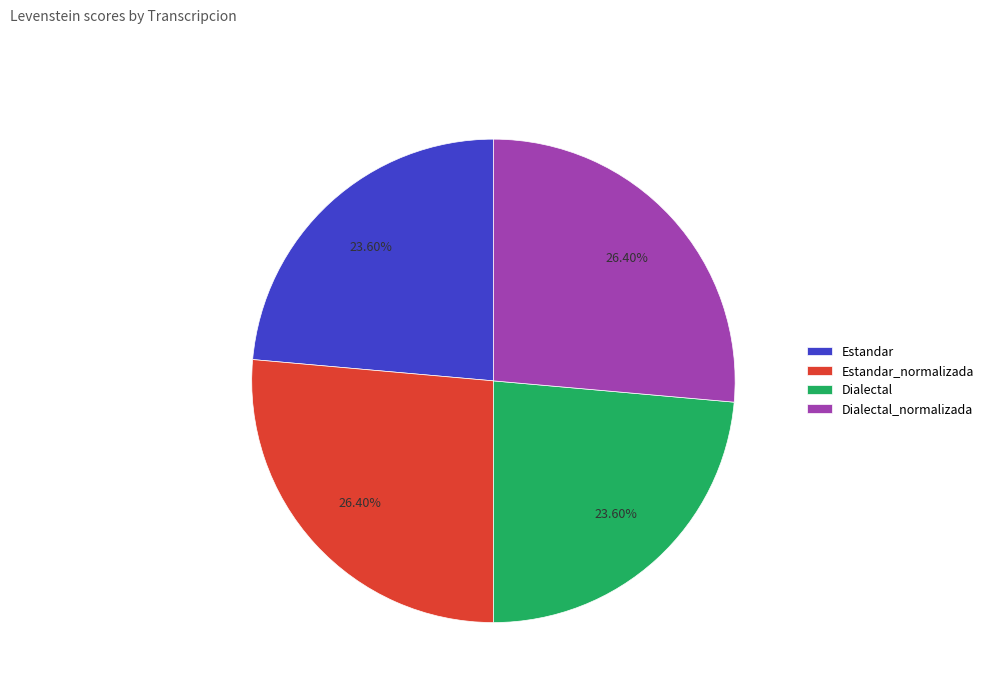

Approximately how many times larger is the value at Estandar compared to Estandar_normalizada?

0.9